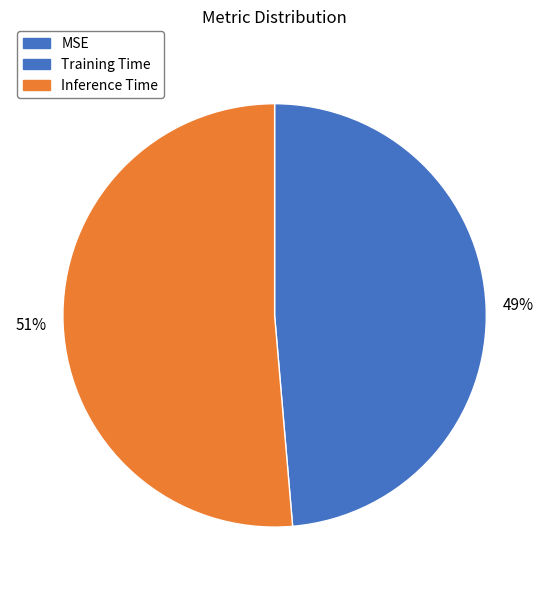

Count the number of slices in the pie.

3